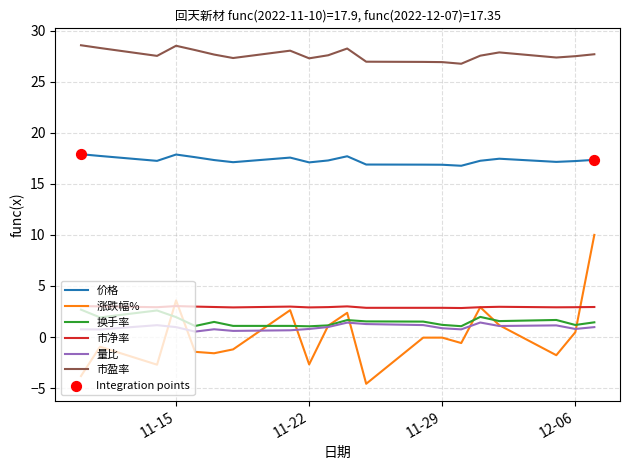

Which series has the widest spread of values?

涨跌幅%